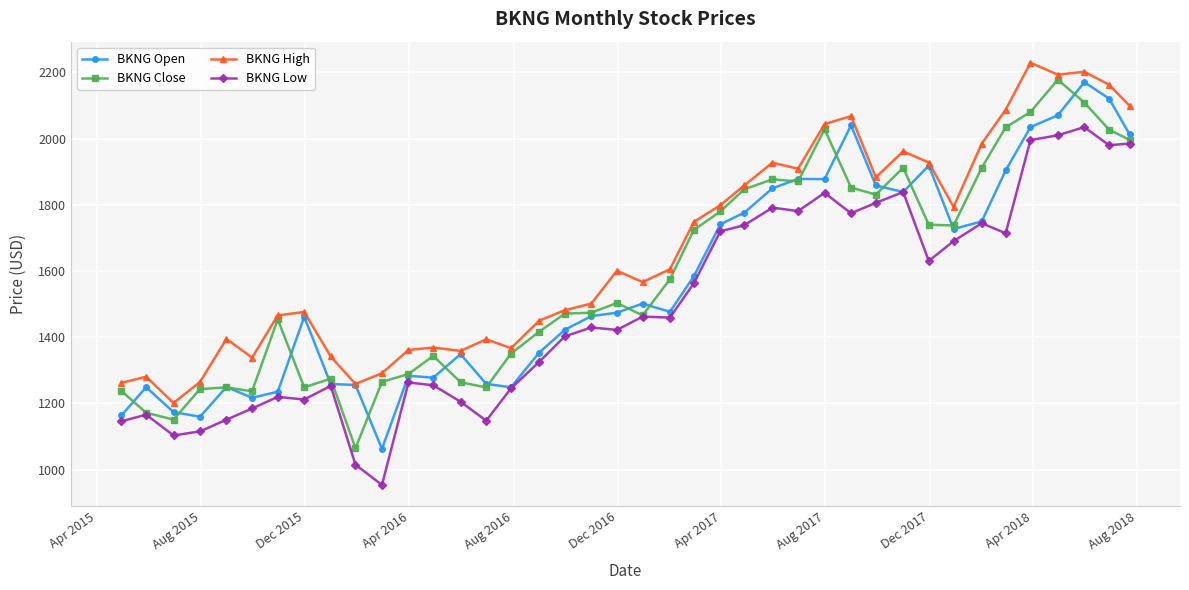

Which series has the largest total across all categories?

BKNG High